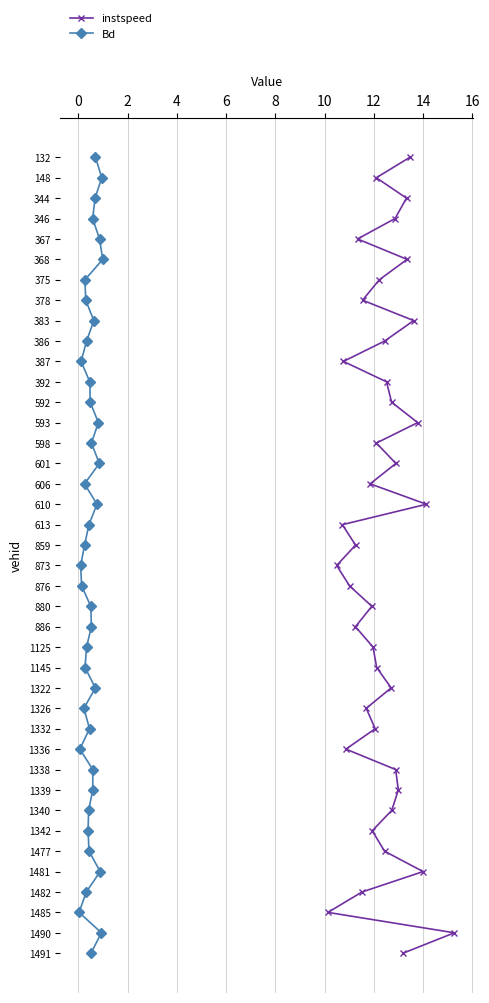

True or false: instspeed has a value of 25 at 17.

False